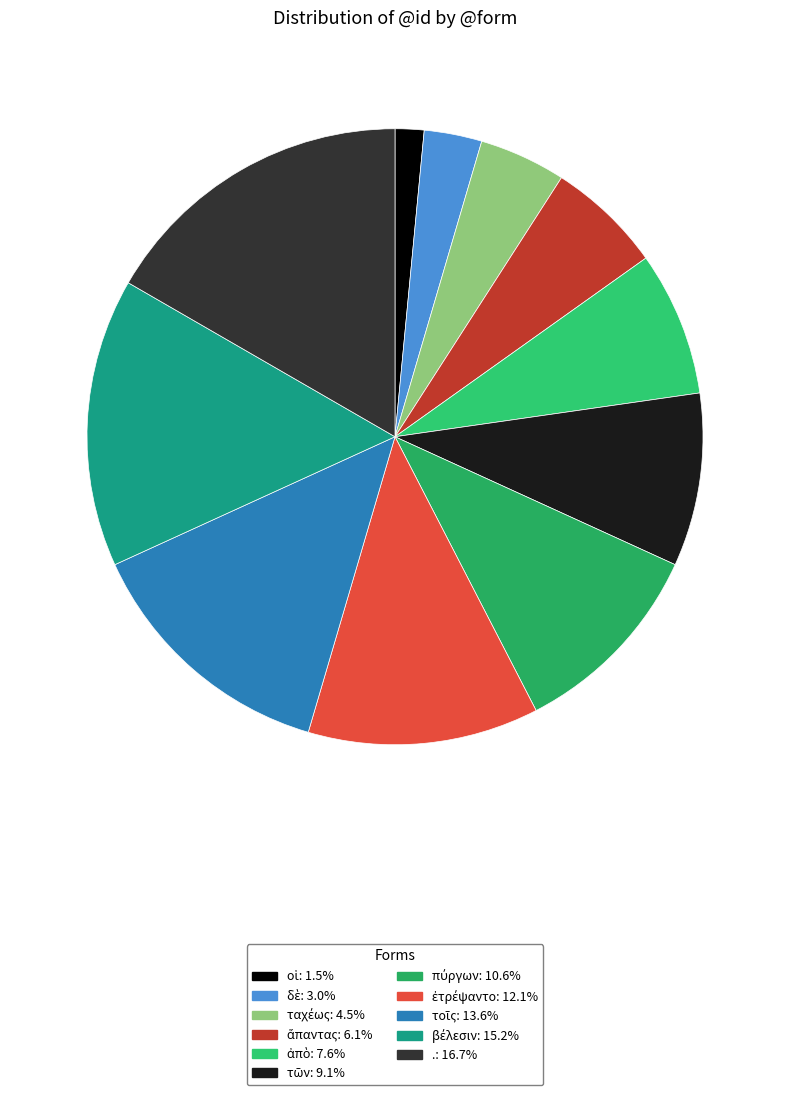

Count the number of slices in the pie.

11